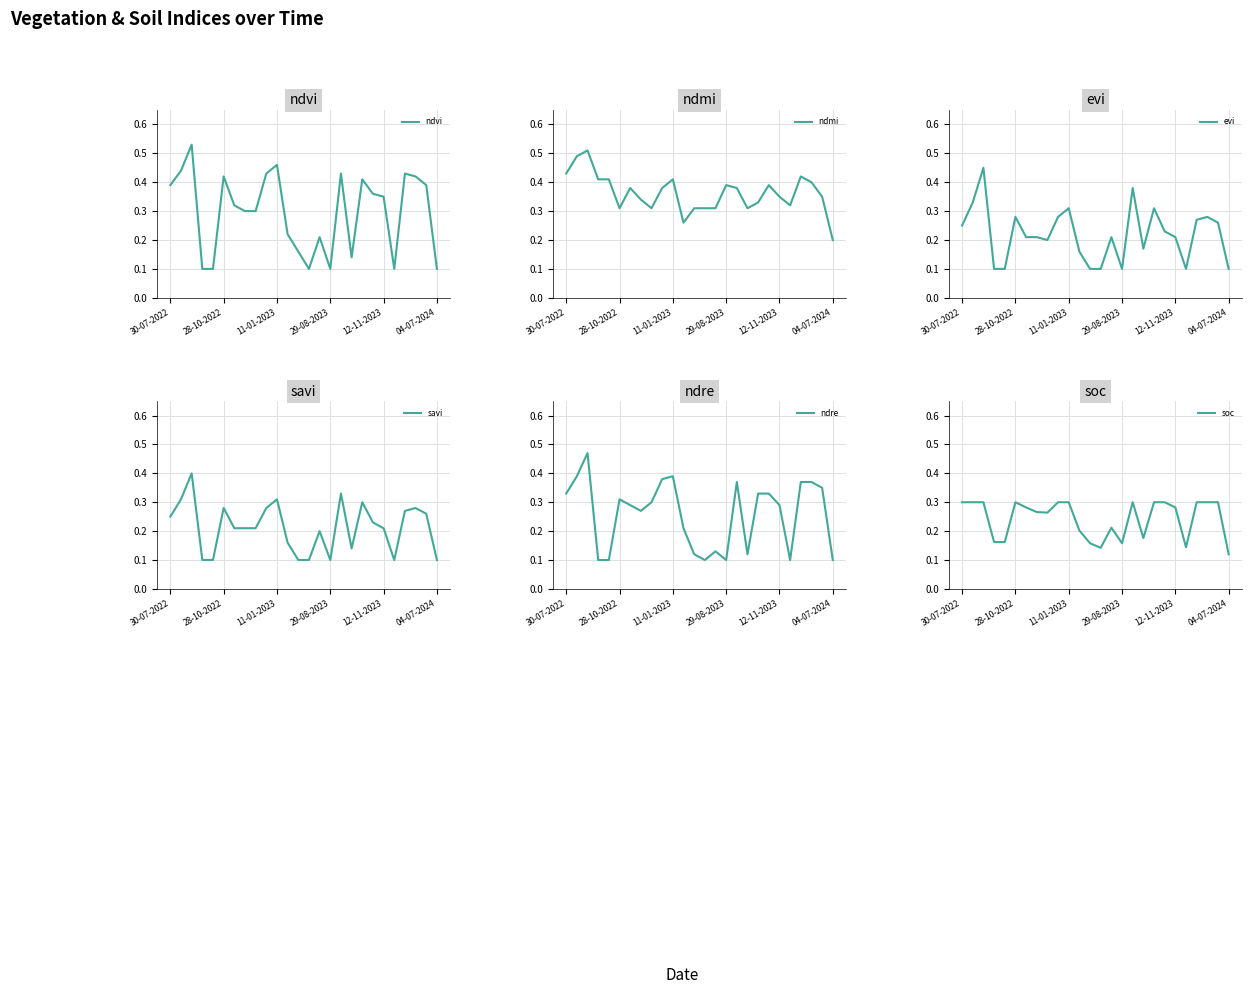

Reading right to left, extract all data points from this chart.

ndvi: 0.1	0.4	0.4	0.4	0.1	0.3	0.4	0.4	0.1	0.4	0.1	0.2	0.1	0.2	0.2	0.5	0.4	0.3	0.3	0.3	0.4	0.1	0.1	0.5	0.4	0.4
ndmi: 0.2	0.3	0.4	0.4	0.3	0.3	0.4	0.3	0.3	0.4	0.4	0.3	0.3	0.3	0.3	0.4	0.4	0.3	0.3	0.4	0.3	0.4	0.4	0.5	0.5	0.4
evi: 0.1	0.3	0.3	0.3	0.1	0.2	0.2	0.3	0.2	0.4	0.1	0.2	0.1	0.1	0.2	0.3	0.3	0.2	0.2	0.2	0.3	0.1	0.1	0.5	0.3	0.2
savi: 0.1	0.3	0.3	0.3	0.1	0.2	0.2	0.3	0.1	0.3	0.1	0.2	0.1	0.1	0.2	0.3	0.3	0.2	0.2	0.2	0.3	0.1	0.1	0.4	0.3	0.2
ndre: 0.1	0.3	0.4	0.4	0.1	0.3	0.3	0.3	0.1	0.4	0.1	0.1	0.1	0.1	0.2	0.4	0.4	0.3	0.3	0.3	0.3	0.1	0.1	0.5	0.4	0.3
soc: 0.1	0.3	0.3	0.3	0.1	0.3	0.3	0.3	0.2	0.3	0.2	0.2	0.1	0.2	0.2	0.3	0.3	0.3	0.3	0.3	0.3	0.2	0.2	0.3	0.3	0.3